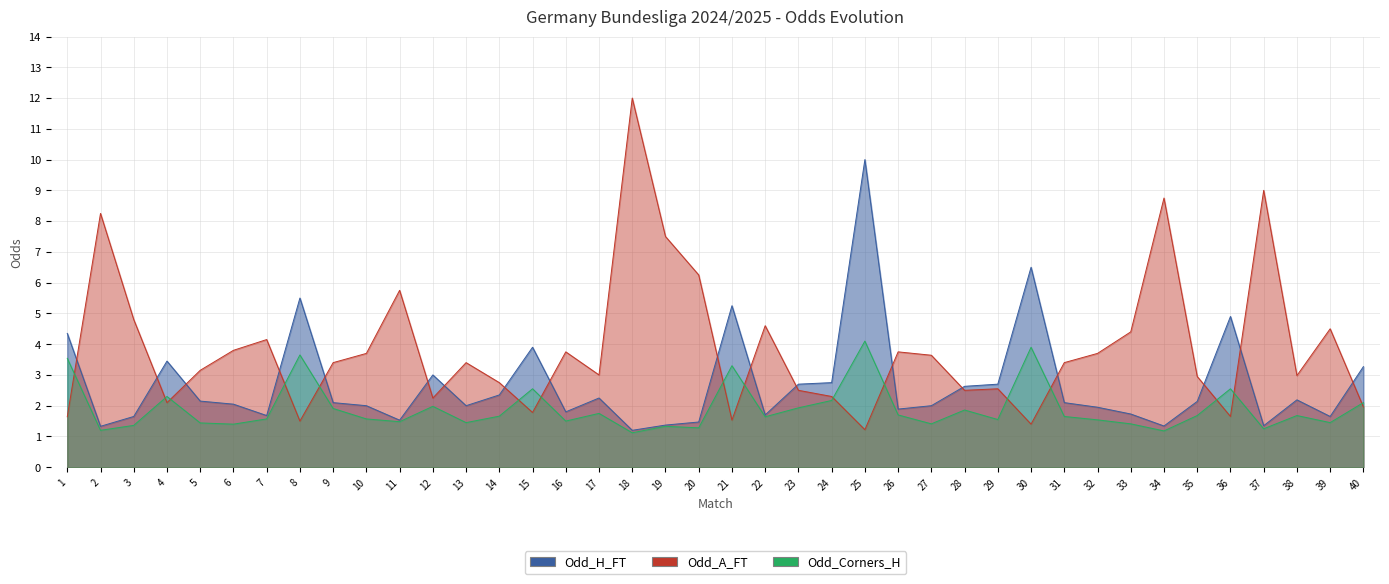

What is the difference between the maximum and minimum values in the Odd_A_FT series?

10.8